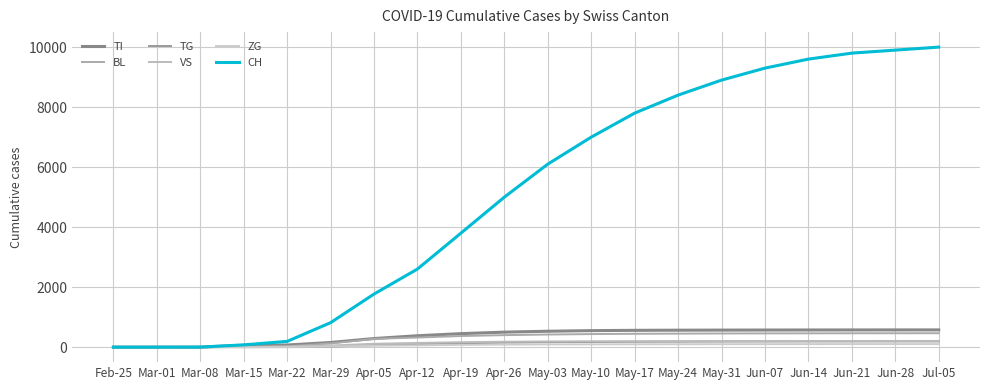

What is the sum of the BL values at Apr-19 and Mar-22?

395